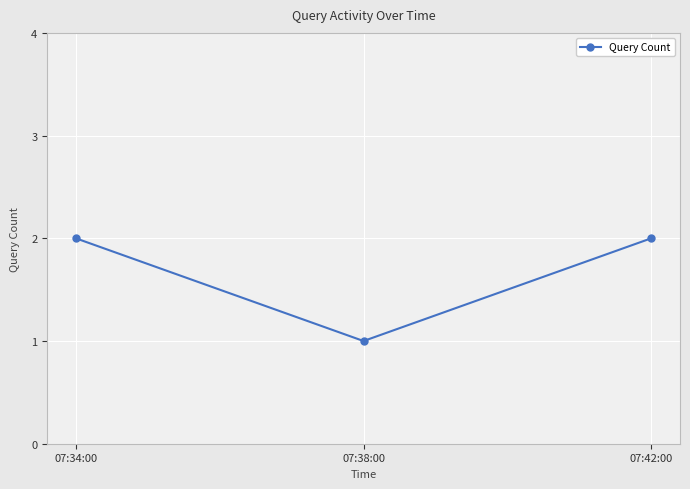

What is the average value?

2